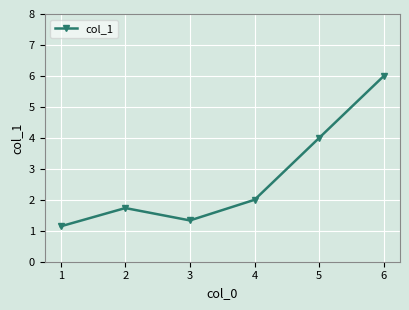

The value at 4 is 2.0. True or false?

True